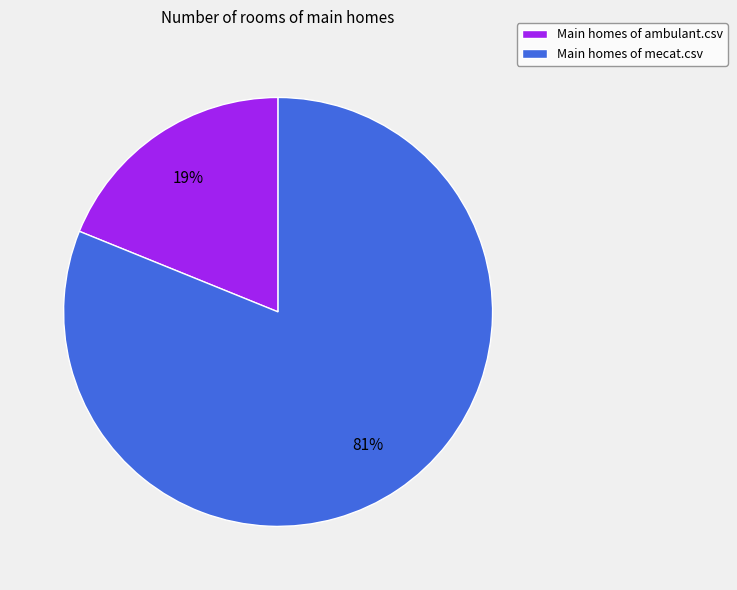

Which category has the biggest portion of the pie?

Main homes of mecat.csv